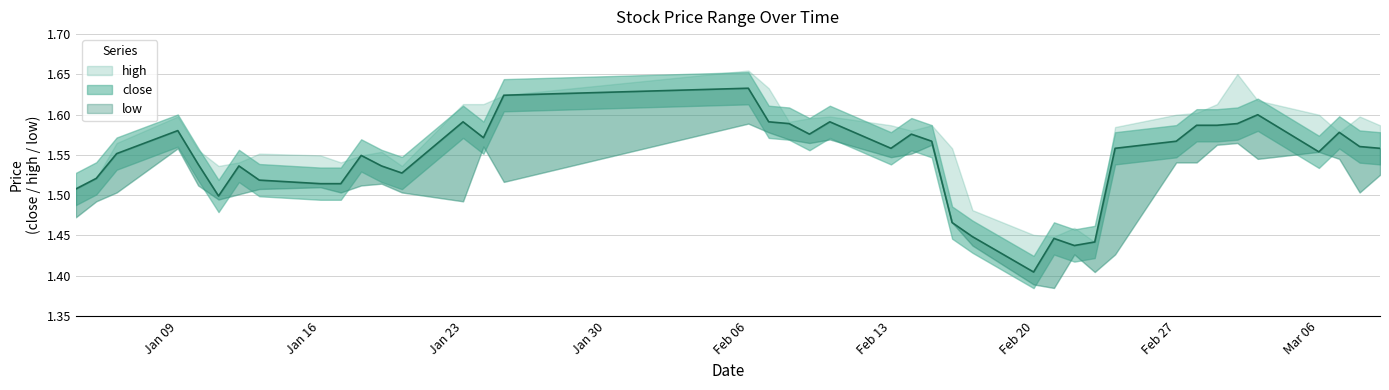

At which category is the sum across all series the highest?

2006-02-06